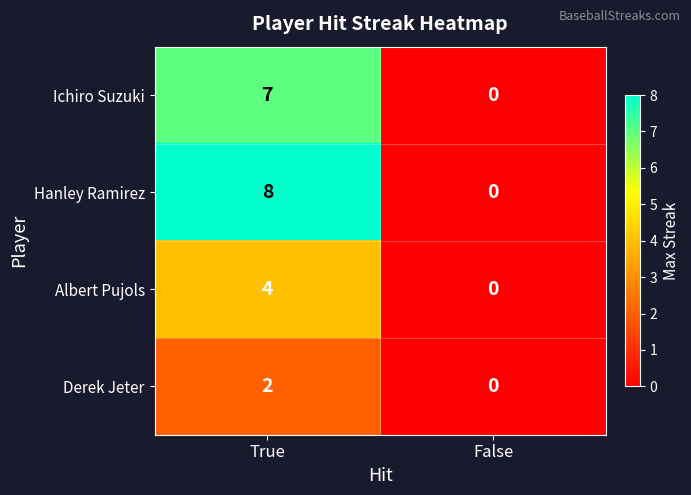

List the series in order of their overall mean, highest first.

Hanley Ramirez, Ichiro Suzuki, Albert Pujols, Derek Jeter